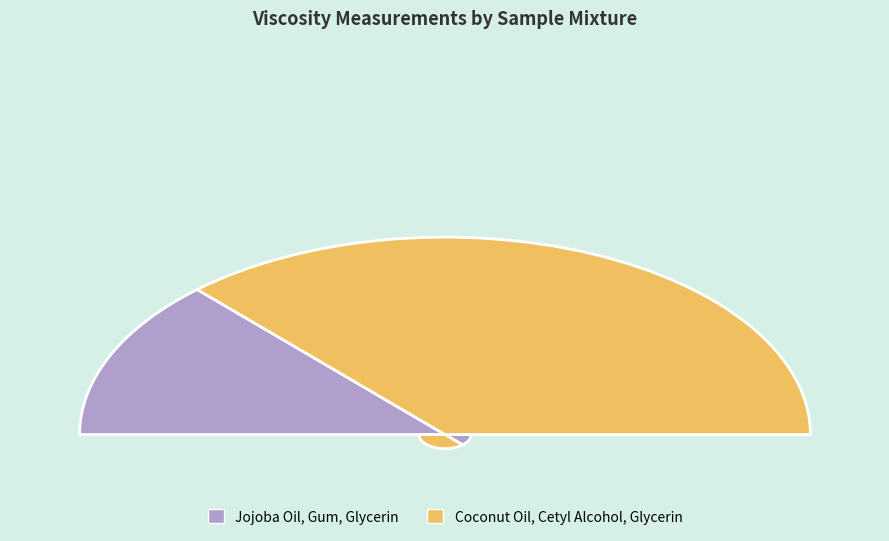

Rank the categories by value from lowest to highest.

Jojoba Oil, Gum, Glycerin, Coconut Oil, Cetyl Alcohol, Glycerin